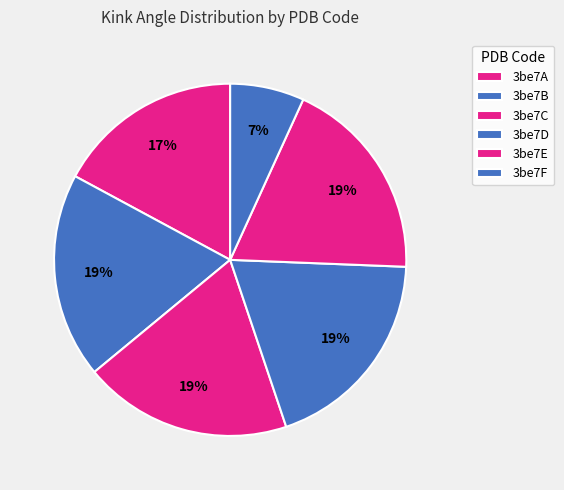

How many segments does this pie chart have?

6